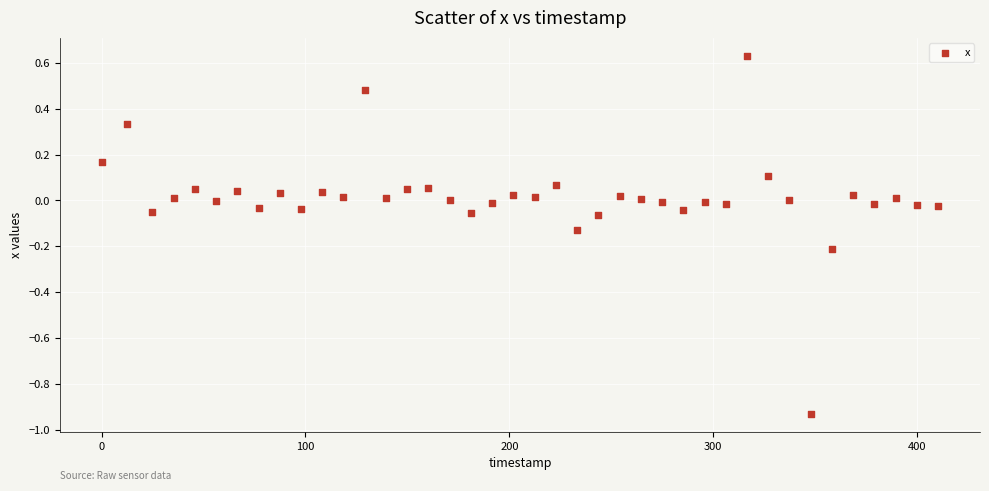

What is the range of Y values (max minus min)?

1.6